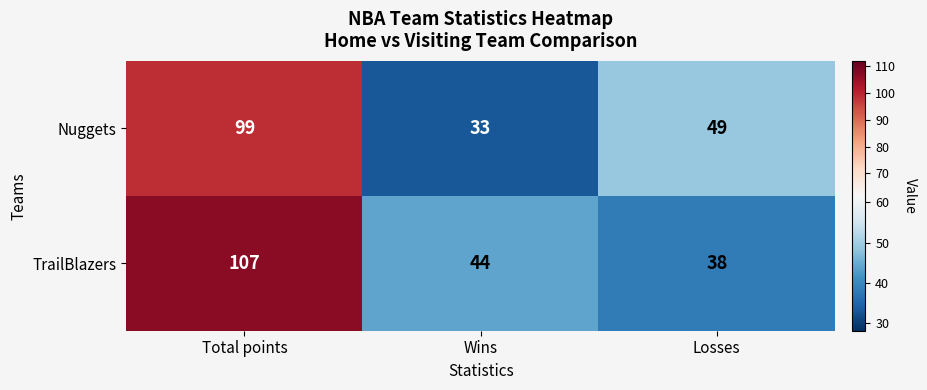

At how many categories does at least one series exceed 79?

1